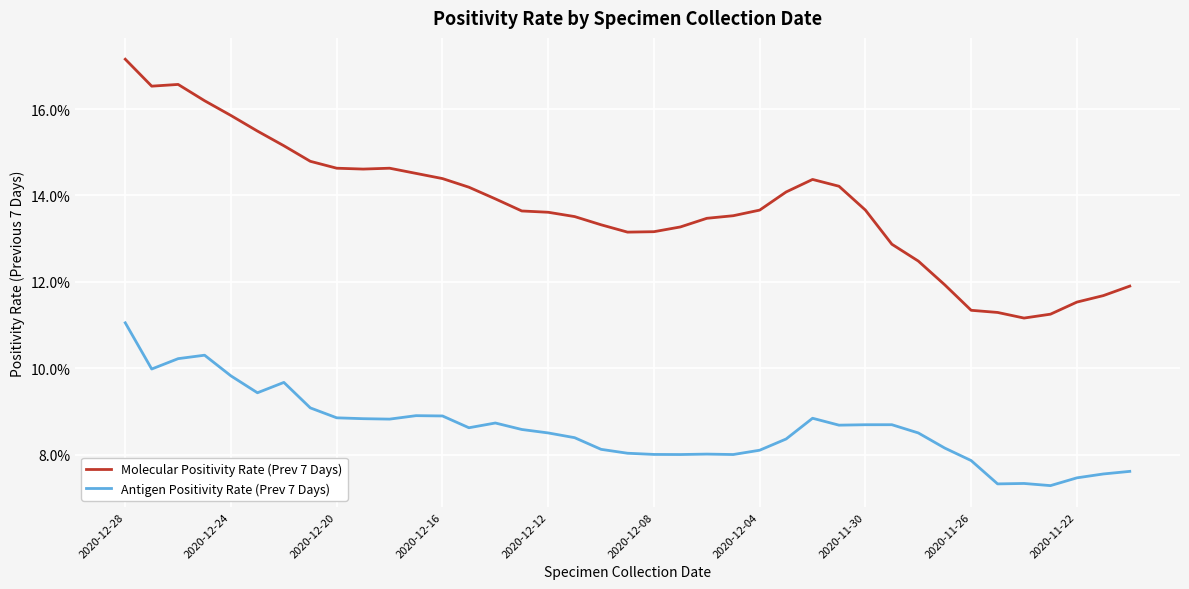

What are all the series names shown in the legend?

Molecular Positivity Rate (Prev 7 Days), Antigen Positivity Rate (Prev 7 Days)